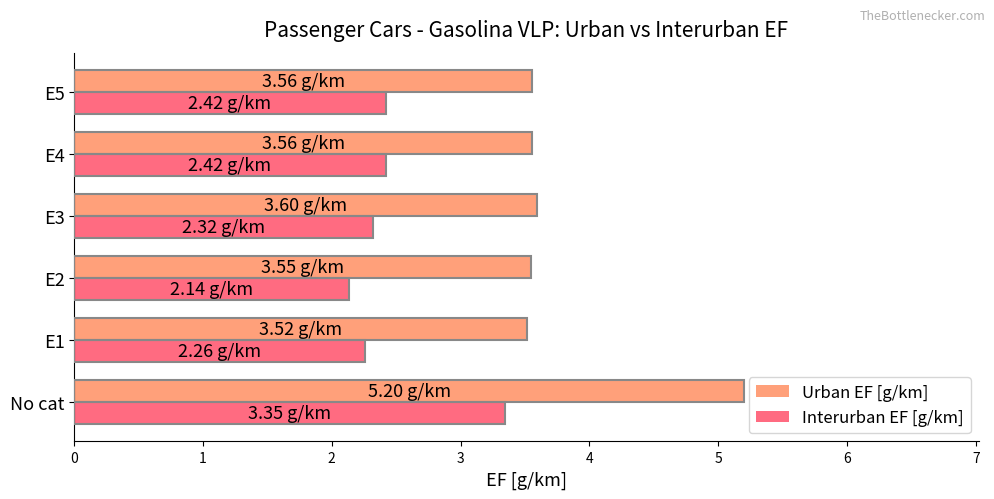

Count the Urban EF [g/km] values in the range 3 to 4.

5